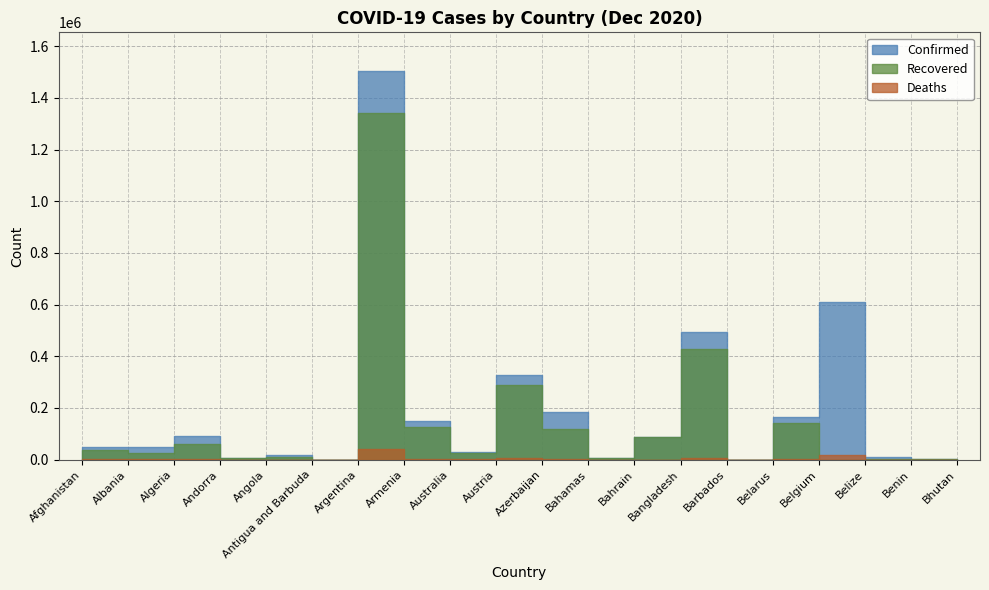

What is the sum of the Deaths values at Austria and Belgium?

22702